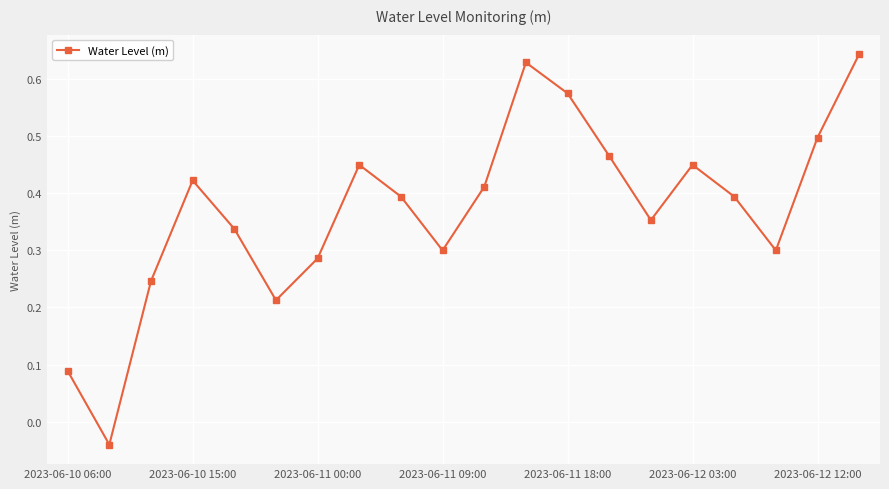

How many points are higher than both their immediate neighbors (excluding endpoints)?

4